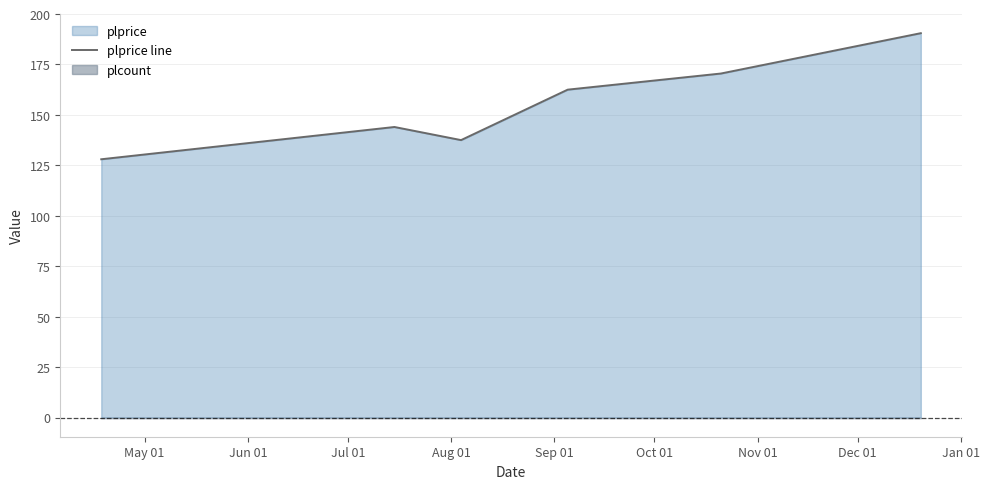

What position from the left is Aug 01?

4